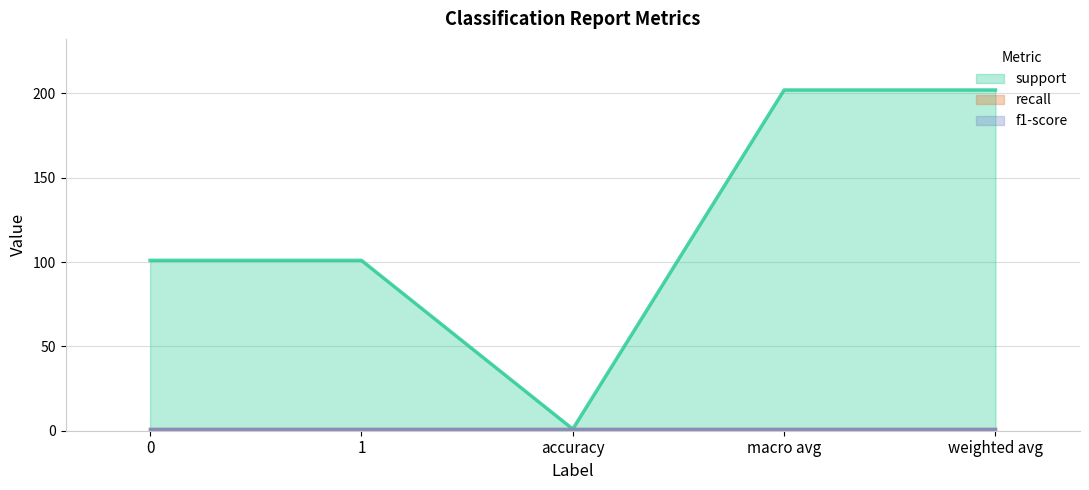

What is the label of the 3rd point from the left?

accuracy